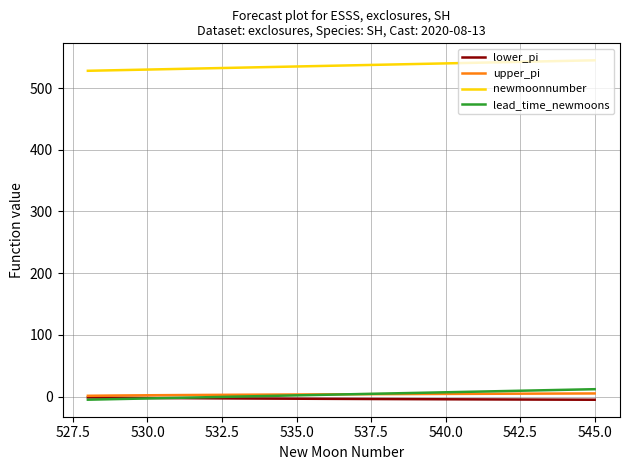

What is the maximum value shown in the chart?

545.0